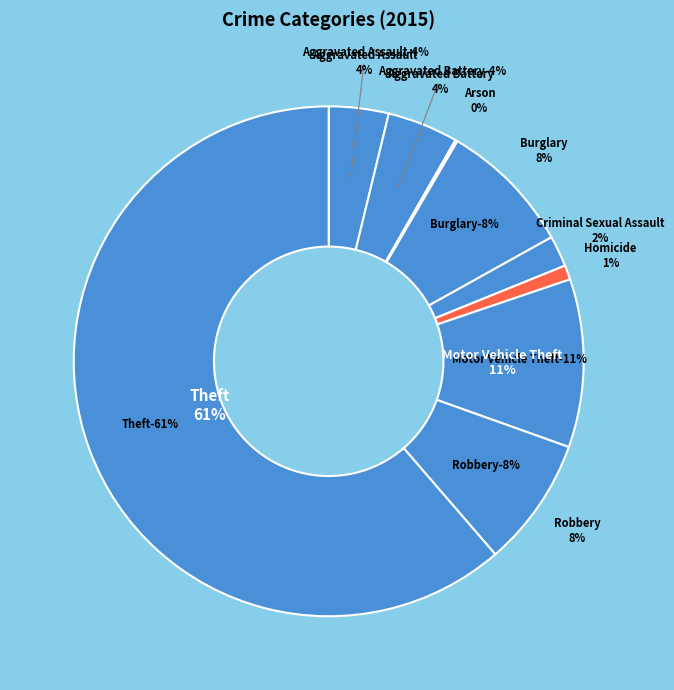

What percentage is the Robbery slice, to the nearest percent?

8%